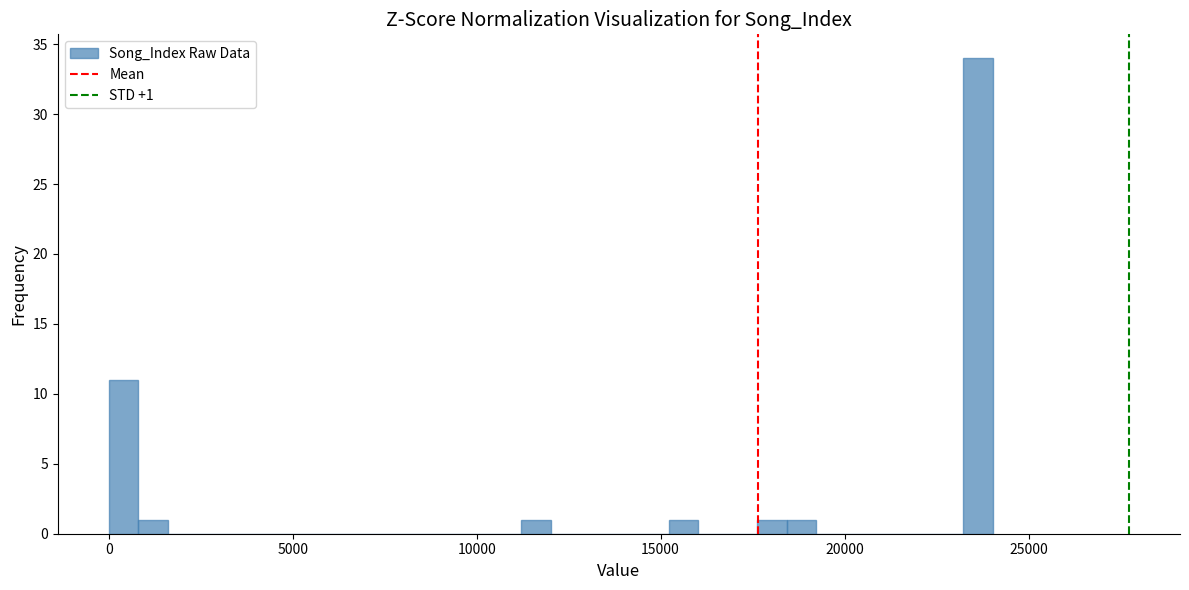

Around what value on the x-axis is the tallest bar? Give the approximate position of its centre, as read against the axis.

23500